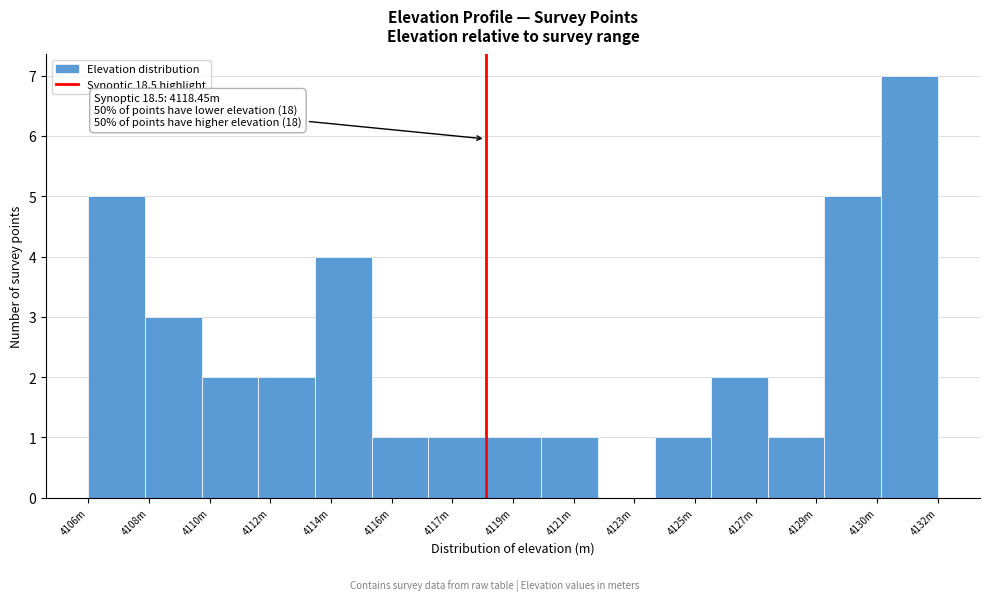

Reading left to right, transcribe all the data shown in this chart.

4106m=5	4108m=3	4110m=2	4112m=2	4114m=4	4116m=1	4117m=1	4119m=1	4121m=1	4123m=0	4125m=1	4127m=2	4129m=1	4130m=5	4132m=7